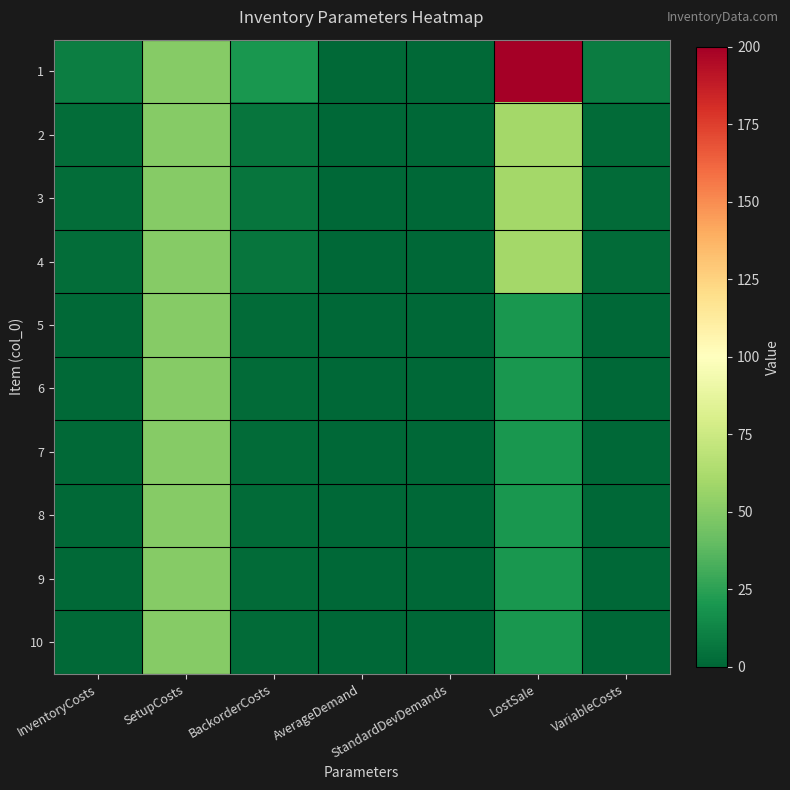

How many series are shown in this chart?

10